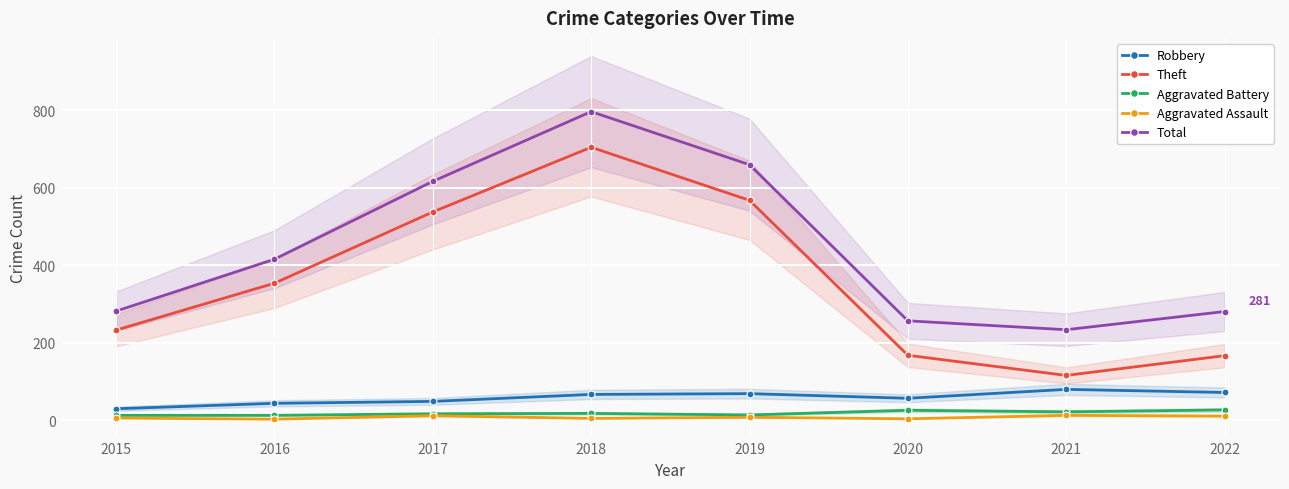

Rank the series by their maximum value, from highest to lowest.

Total, Theft, Robbery, Aggravated Battery, Aggravated Assault